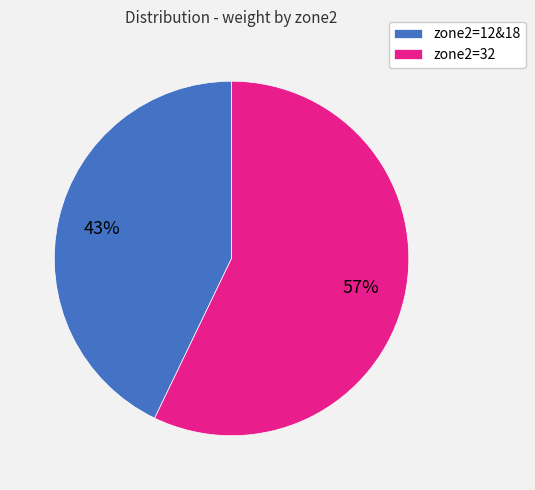

Which slice represents more than half of the pie?

zone2=32